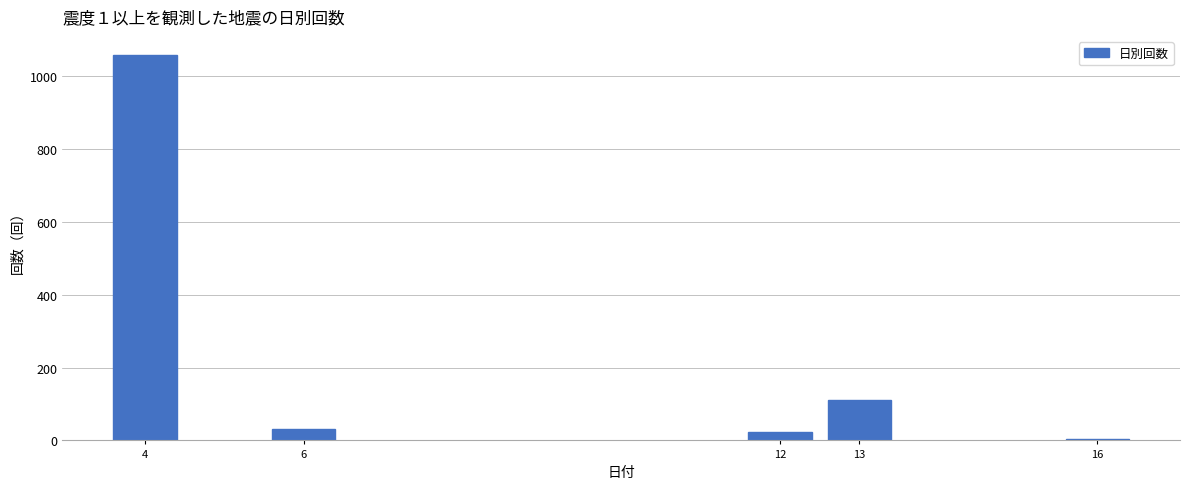

Reading left to right, extract all data points from this chart.

4=1058	6=31	12=22	13=112	16=3